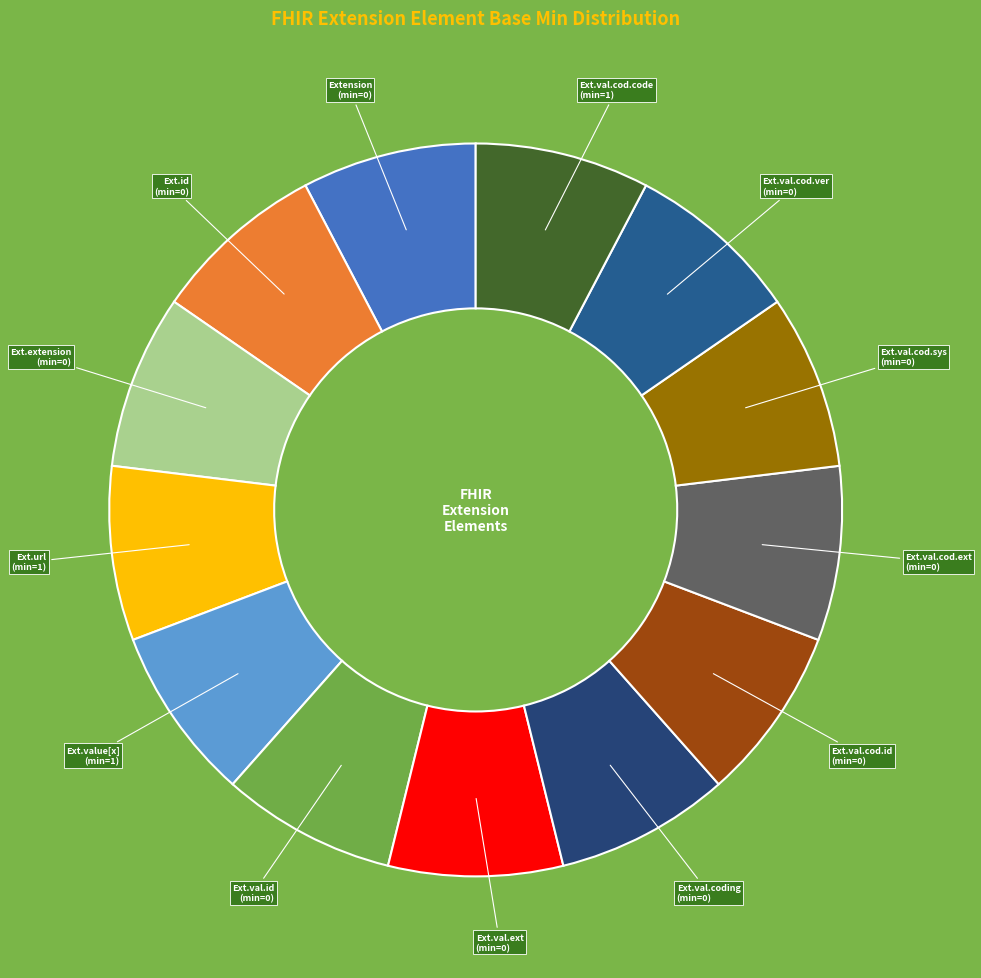

Count the number of slices in the pie.

13